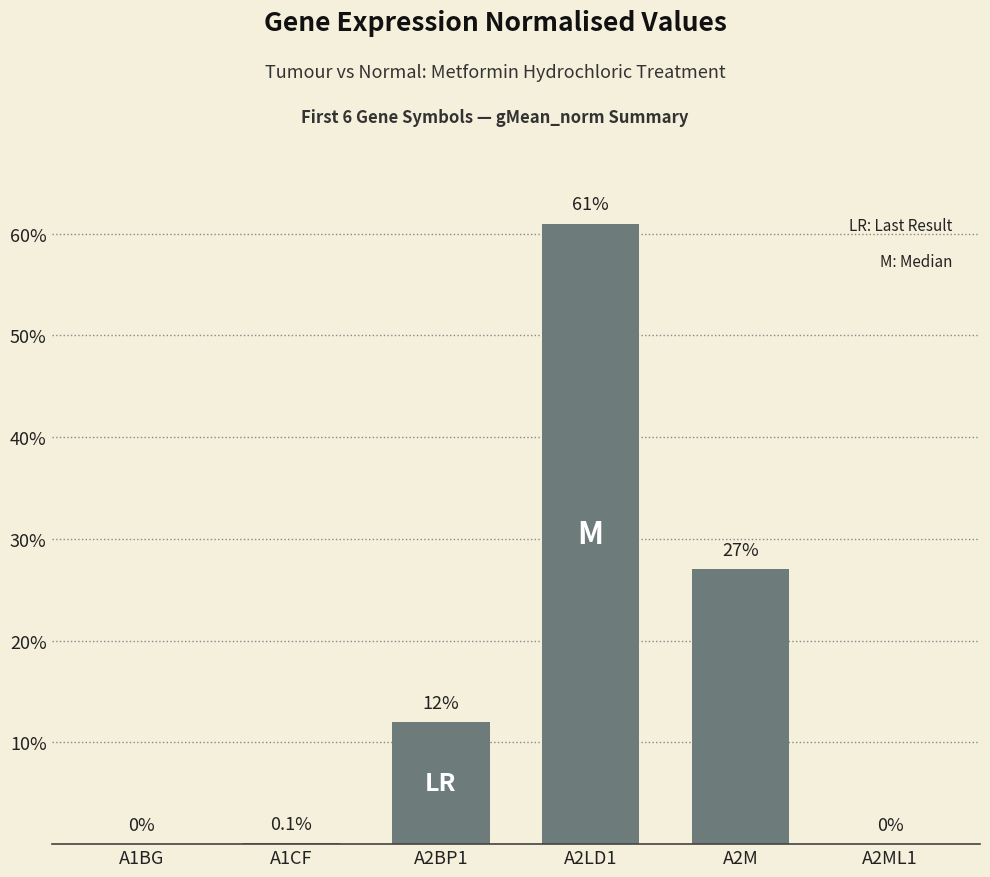

Reading right to left, transcribe all the data shown in this chart.

0.0	27.0	61.0	12.0	0.1	0.0